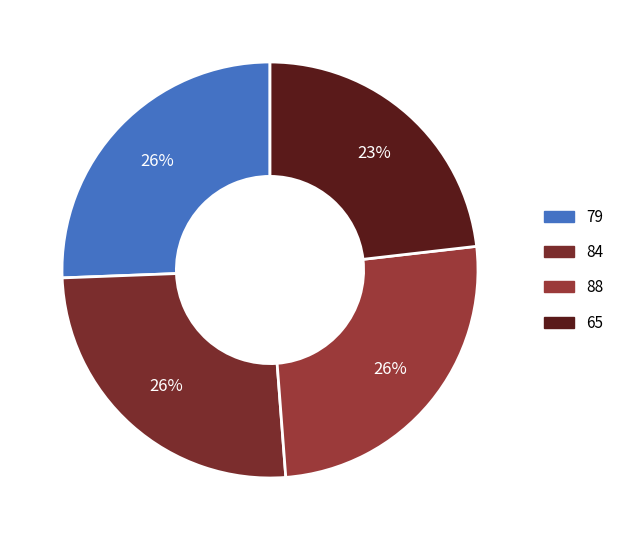

How many segments does this pie chart have?

4